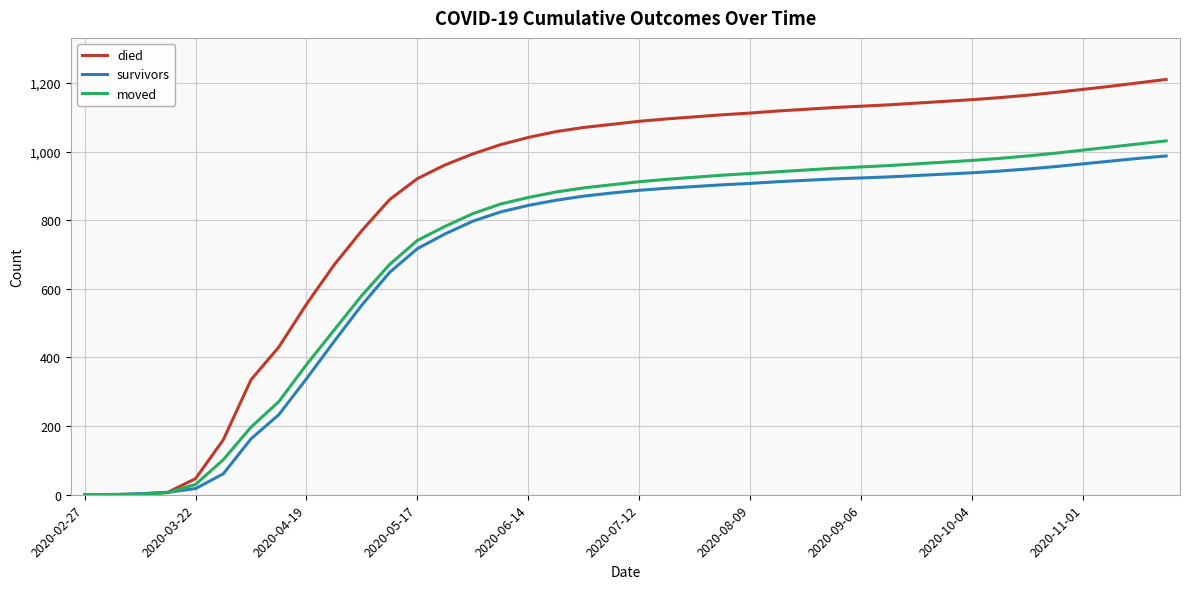

Does the chart have visible grid lines?

Yes